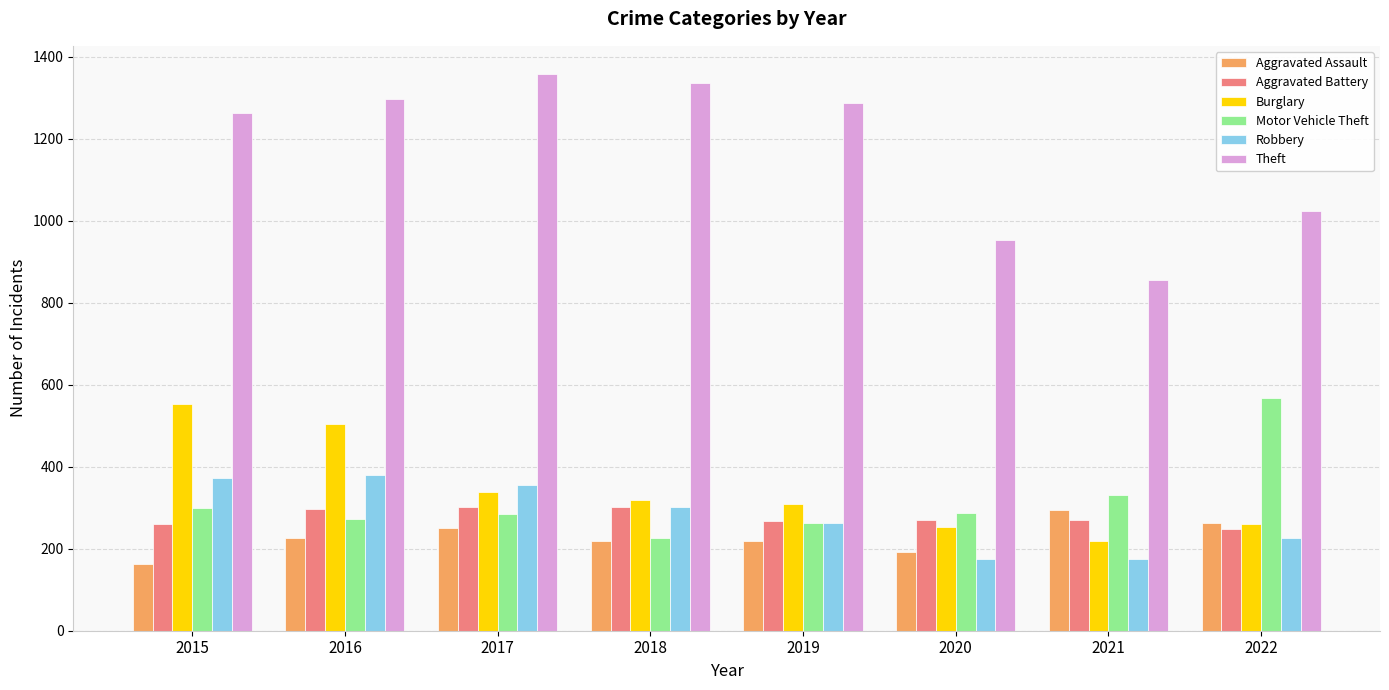

How many bars are there in each group?

6